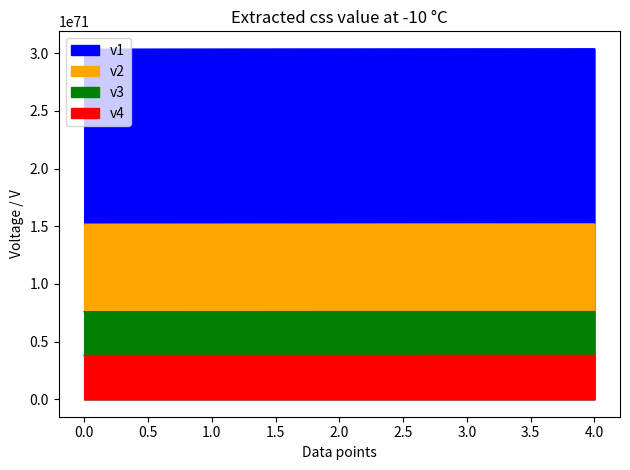

At which category is the sum across all series the highest?

4